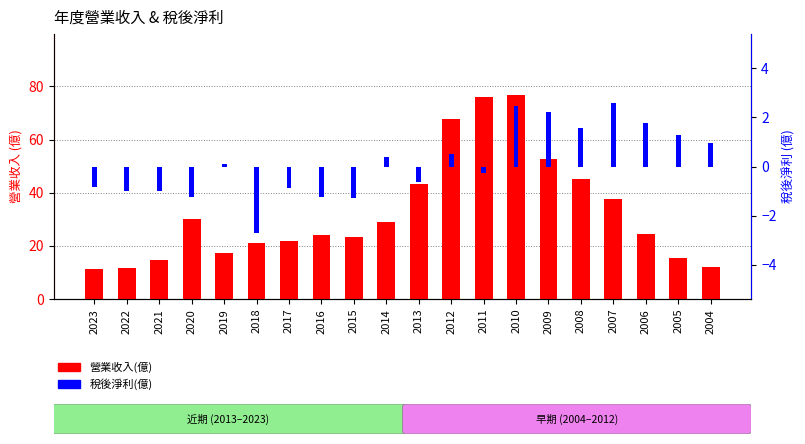

Does the chart contain any negative values?

Yes